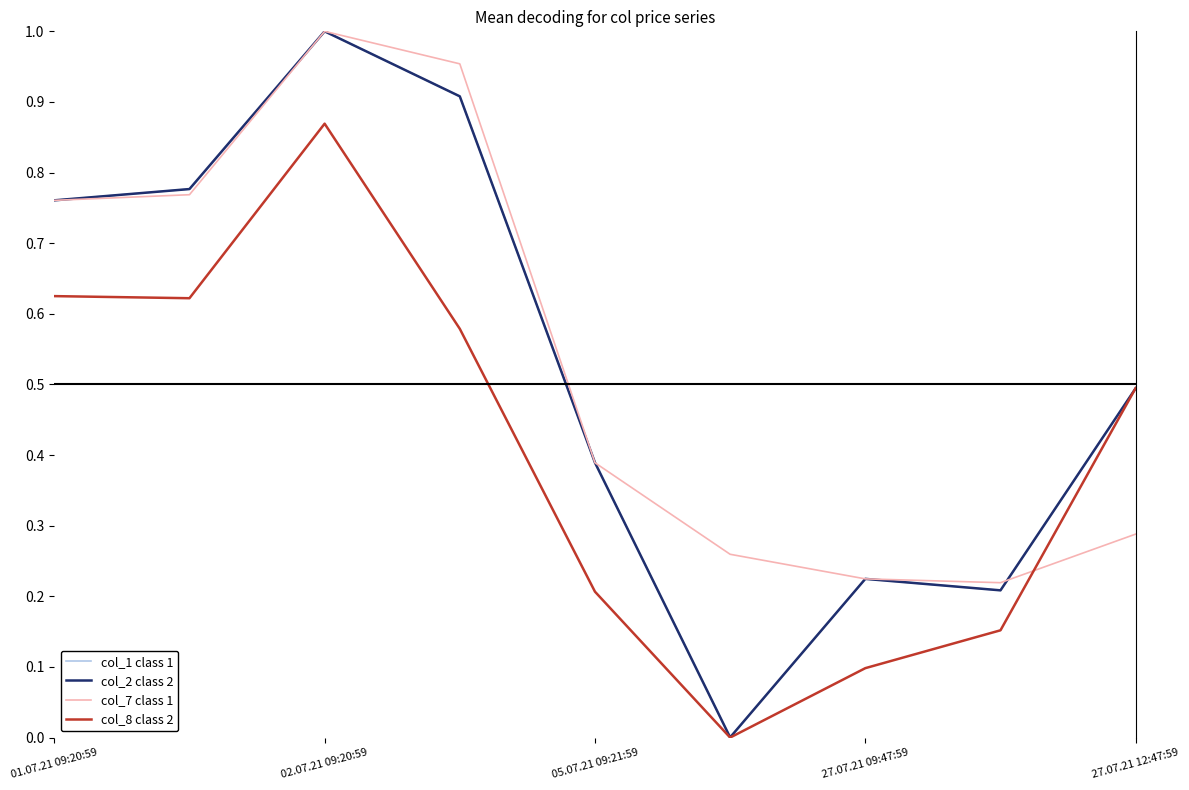

True or false: col_2 class 2 and col_1 class 1 cross at least once.

False